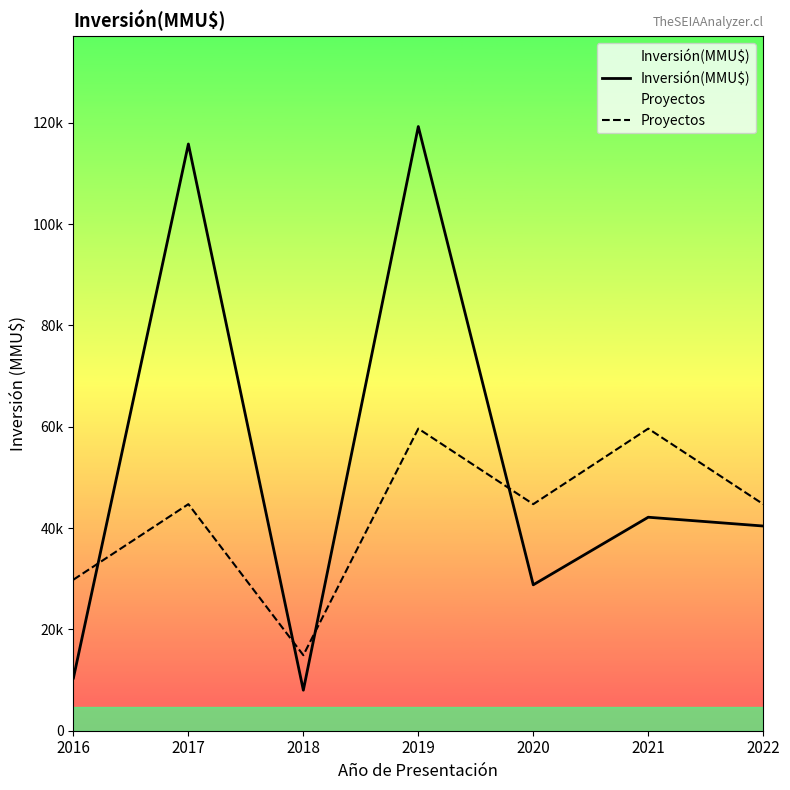

What is the spread (max minus min) of values at 2019?

59623.0